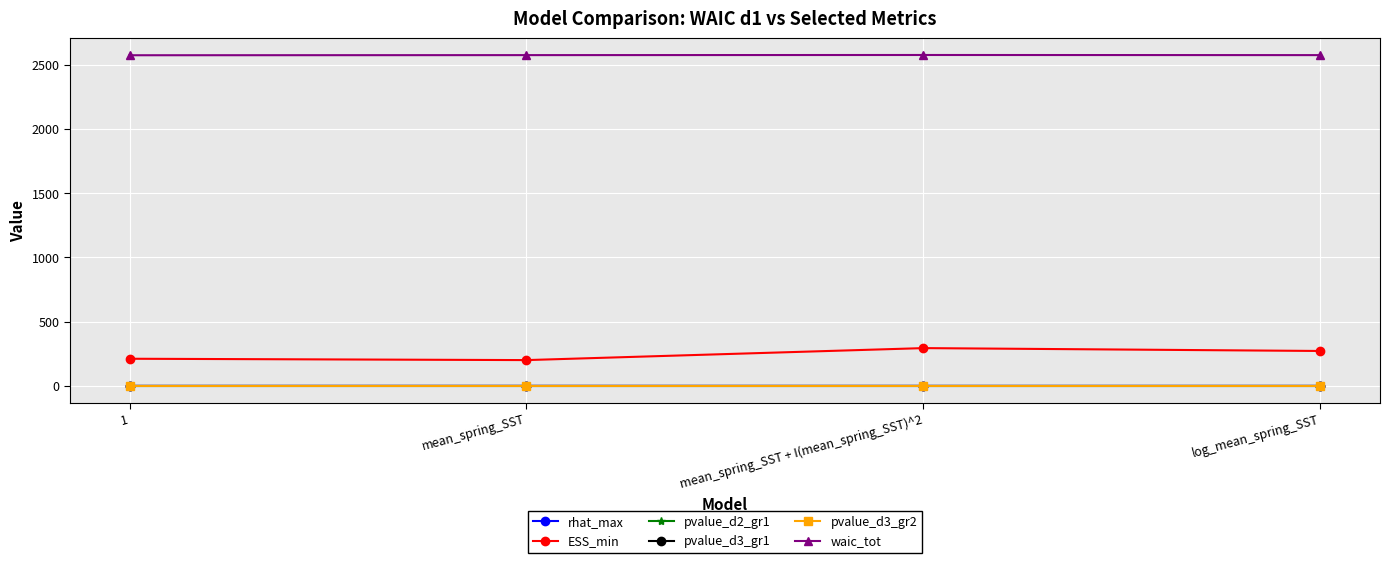

Which series has the largest total across all categories?

waic_tot